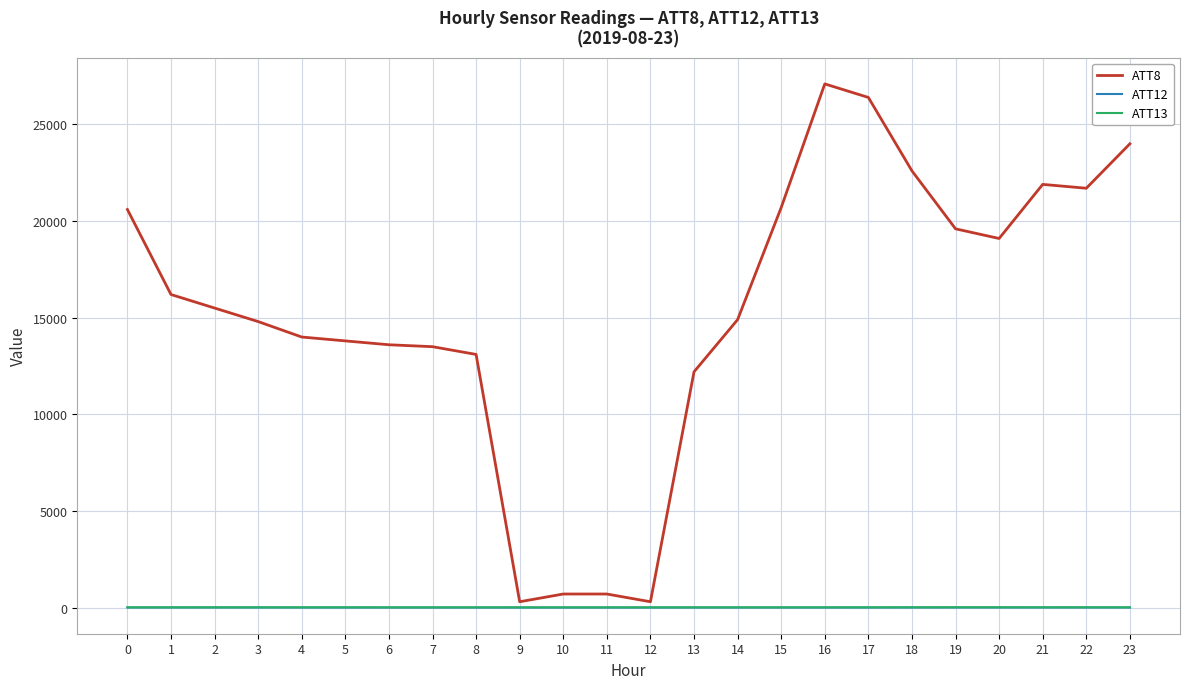

Is this an area chart (filled region under the line)?

No